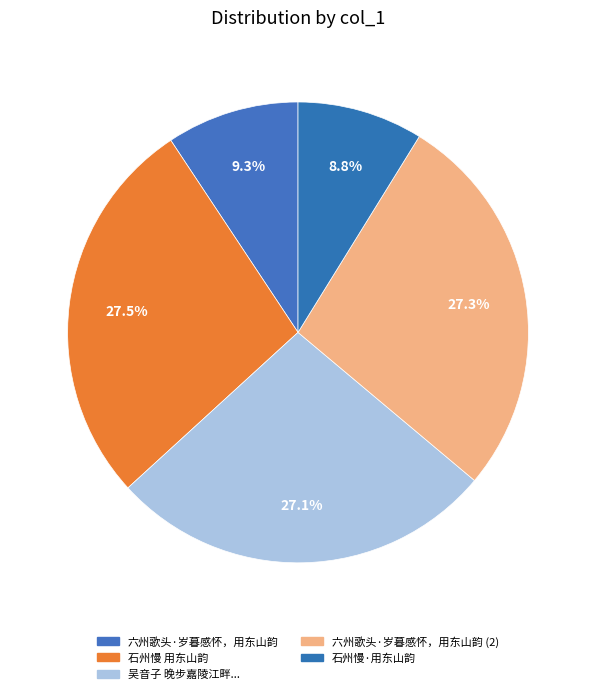

Is there a majority slice in this chart?

No